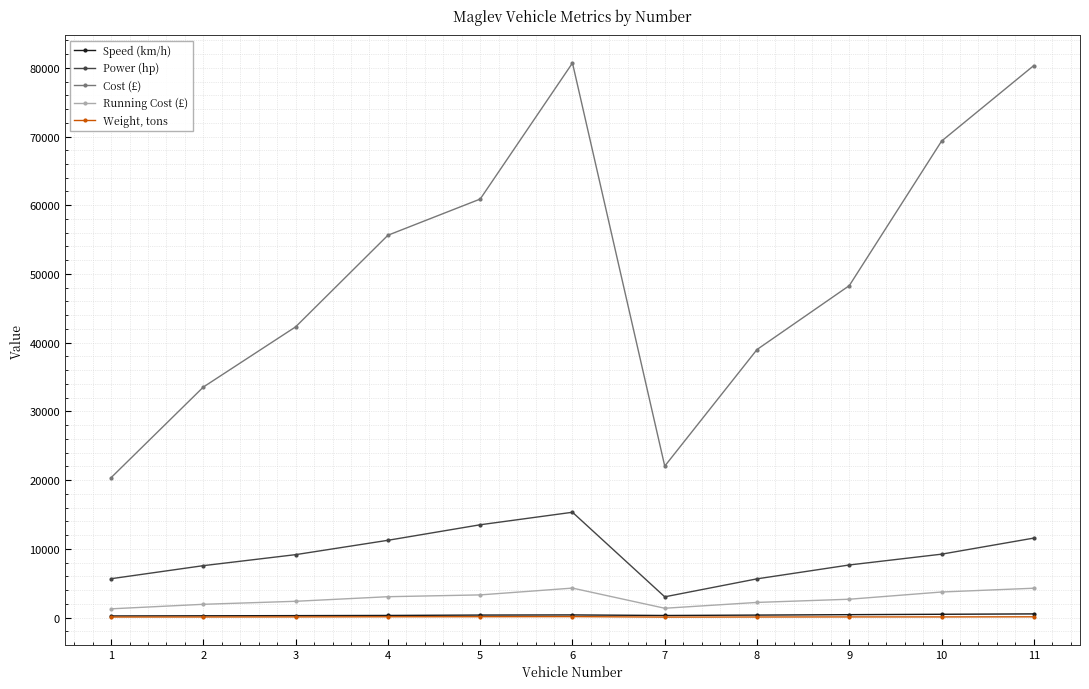

Between 2 and 3, which series saw the biggest shift?

Cost (£)